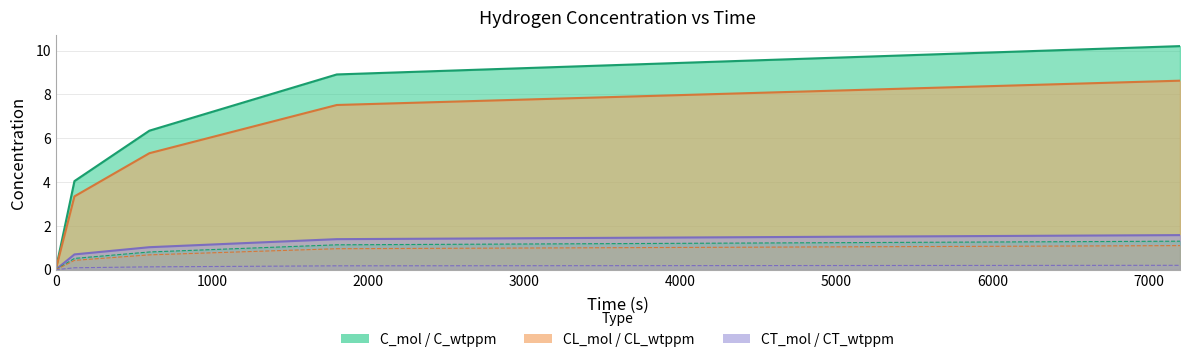

True or false: CL_wtppm and CL_mol intersect in this chart.

False